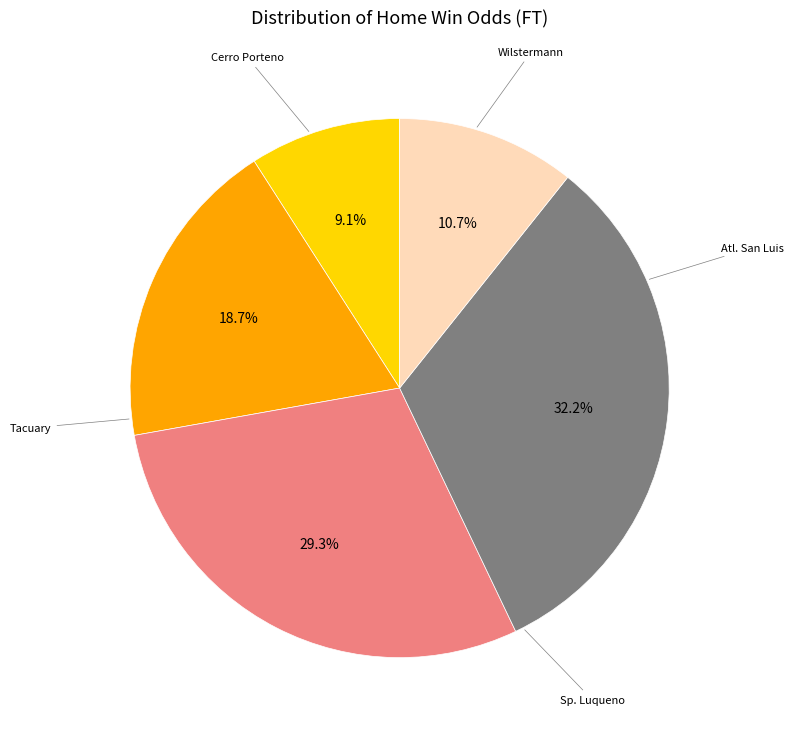

Which has a higher value, Sp. Luqueno or Wilstermann?

Sp. Luqueno